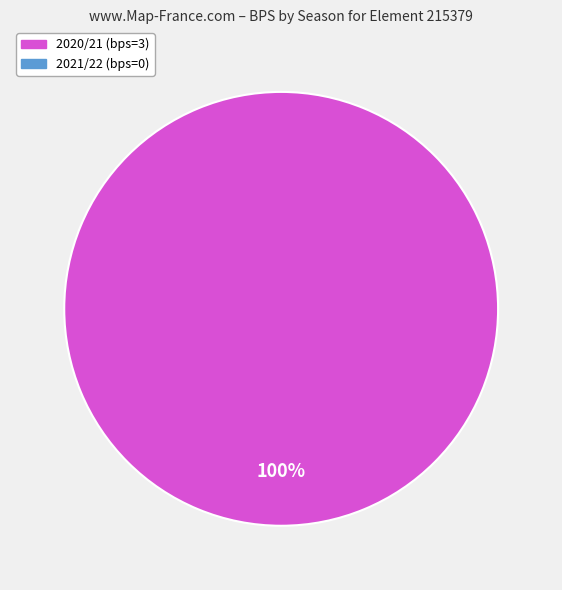

Is there a majority slice in this chart?

Yes